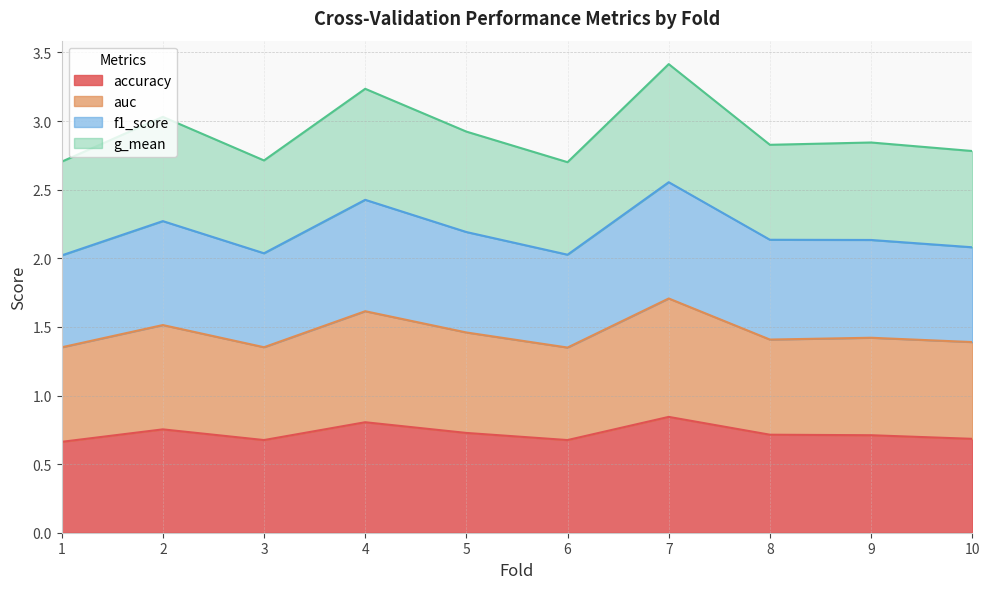

List the labels in order of f1_score value, largest first.

7, 4, 2, 5, 8, 9, 10, 3, 6, 1